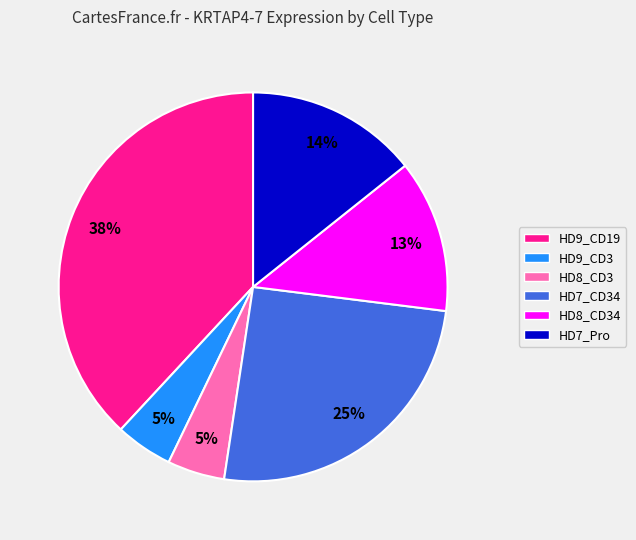

Which has a higher value, HD7_Pro or HD8_CD34?

HD7_Pro